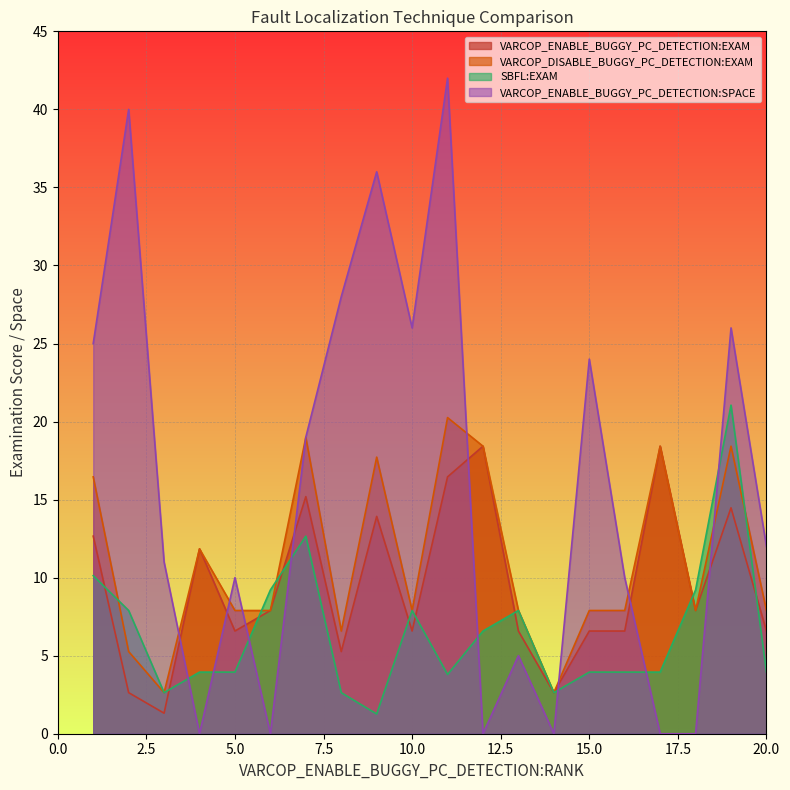

Where is VARCOP_ENABLE_BUGGY_PC_DETECTION:EXAM nearest to the value 9?

6